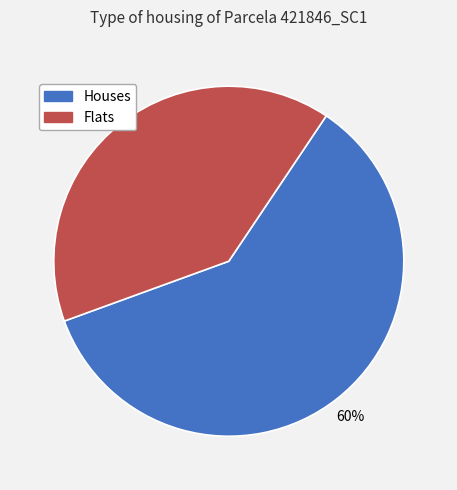

To the nearest percent, what is the difference between the largest and smallest slice percentages?

20%